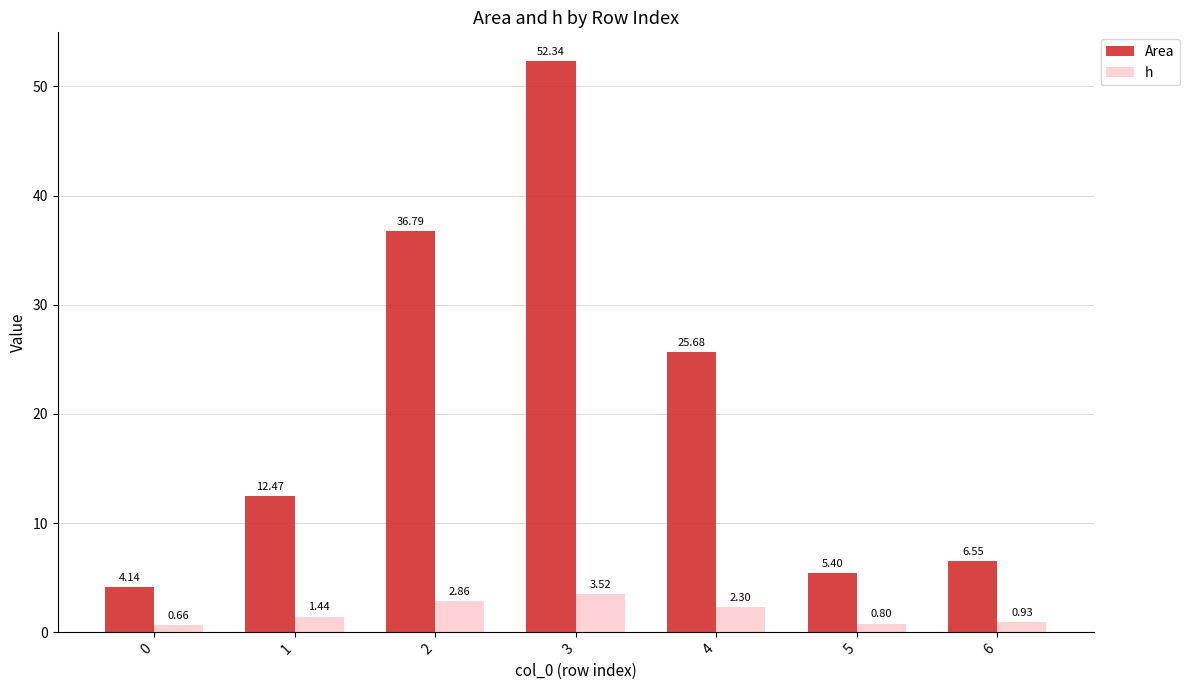

How many bars are there in total?

14